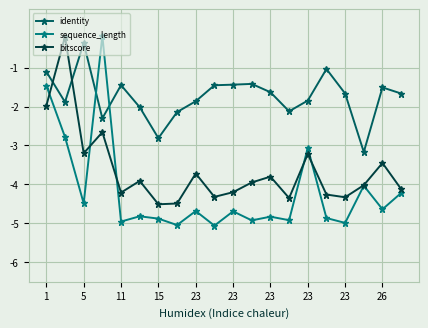

What is the value of the bitscore point at the 8th from the left?

-4.5